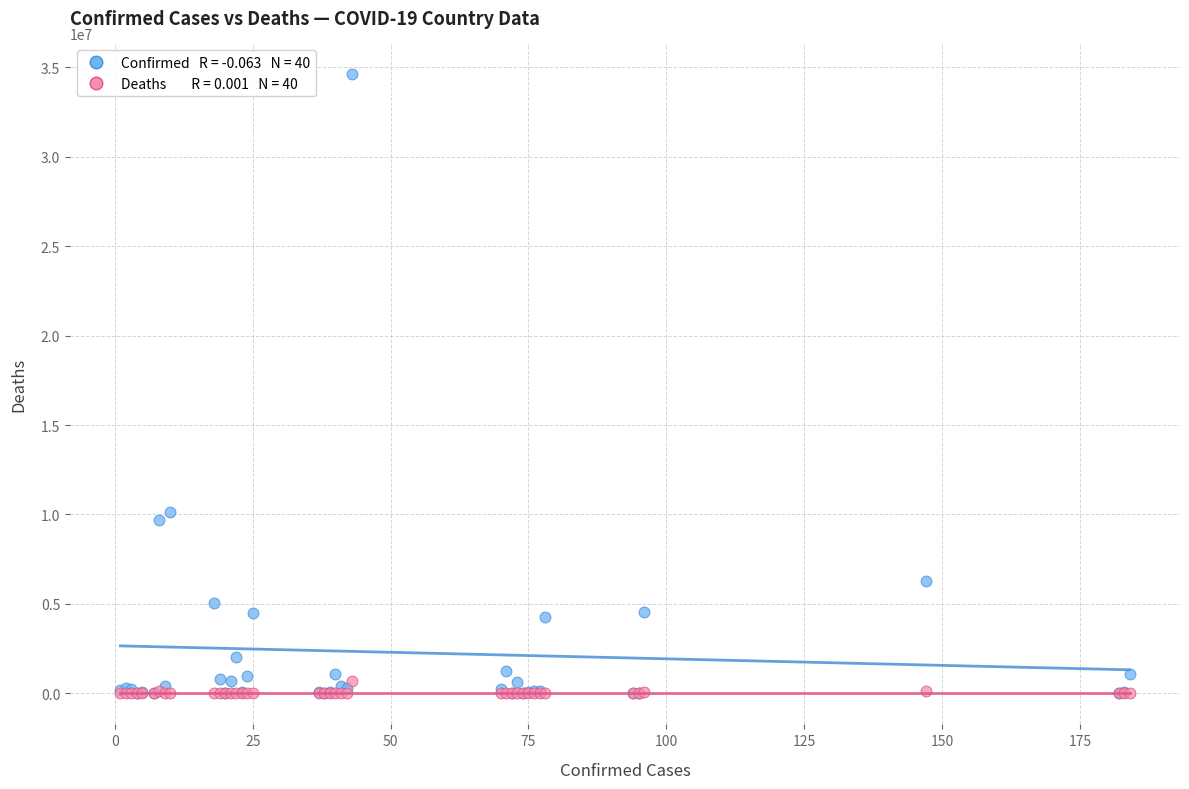

Across all series, what Y value is closest to 17296092?

10161241